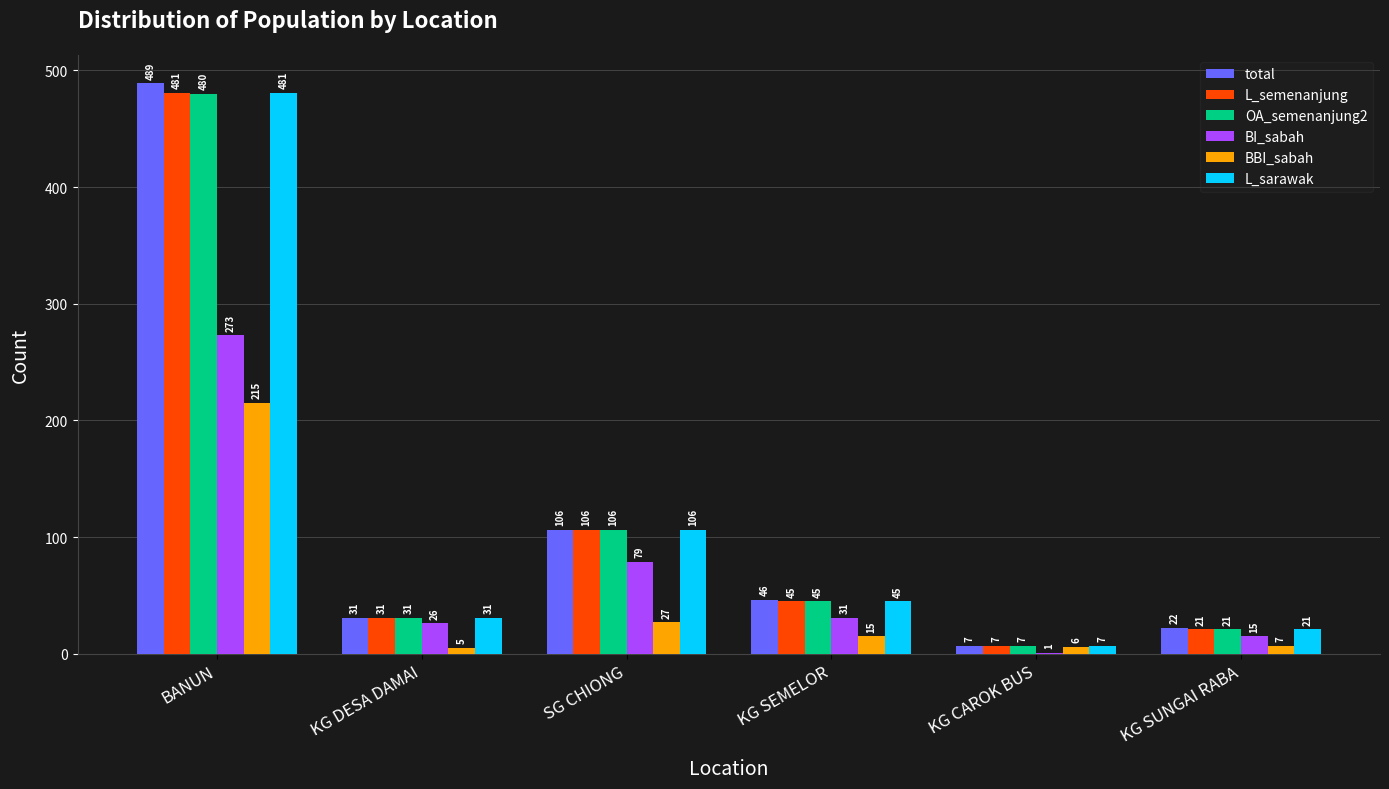

How many groups of bars are there?

6